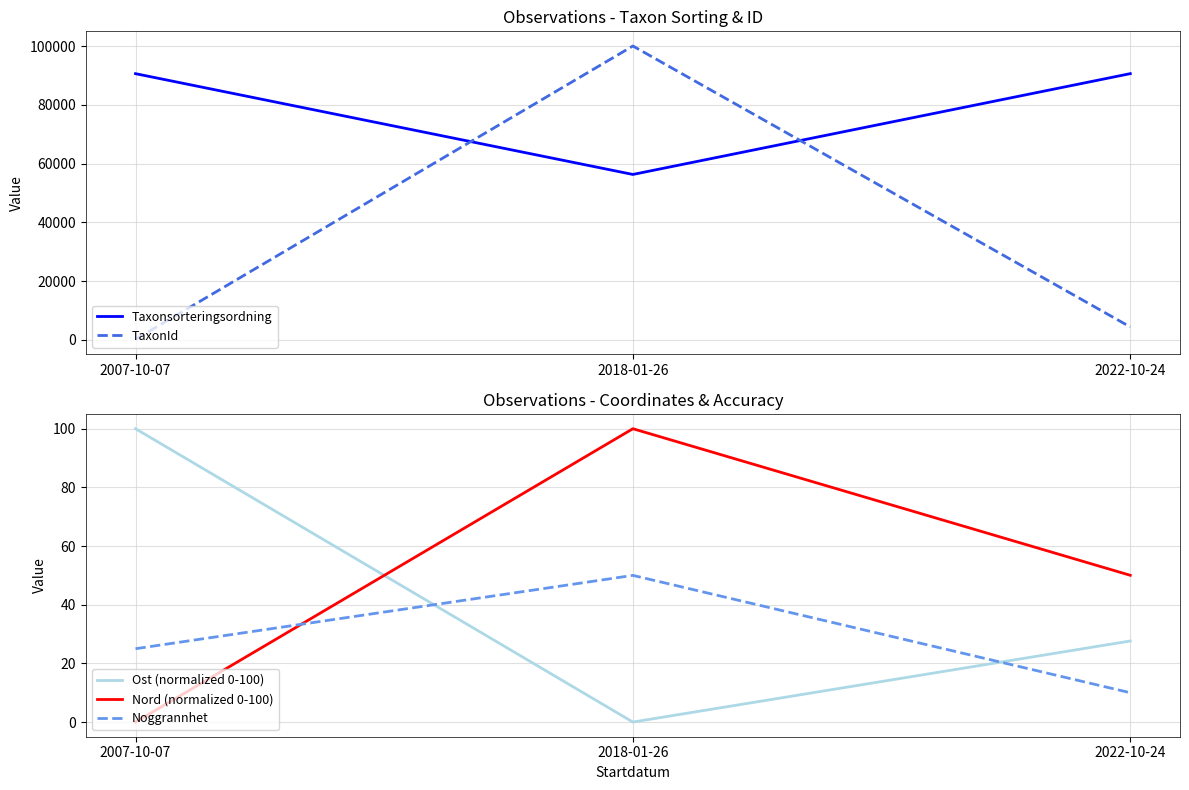

What are all the series names shown in the legend?

Taxonsorteringsordning, TaxonId, Ost (normalized 0-100), Nord (normalized 0-100), Noggrannhet